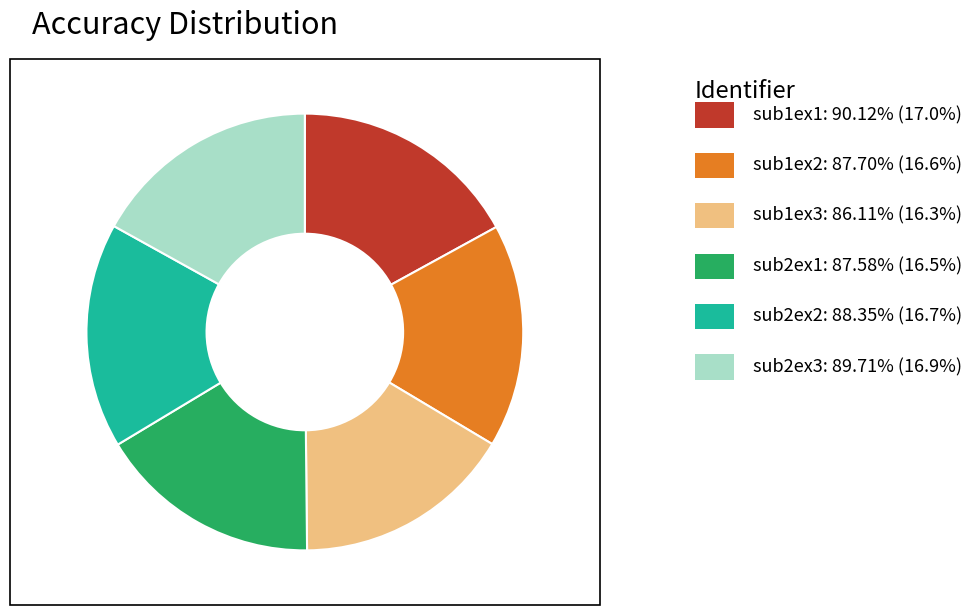

Is there any slice that represents more than half of the pie?

No